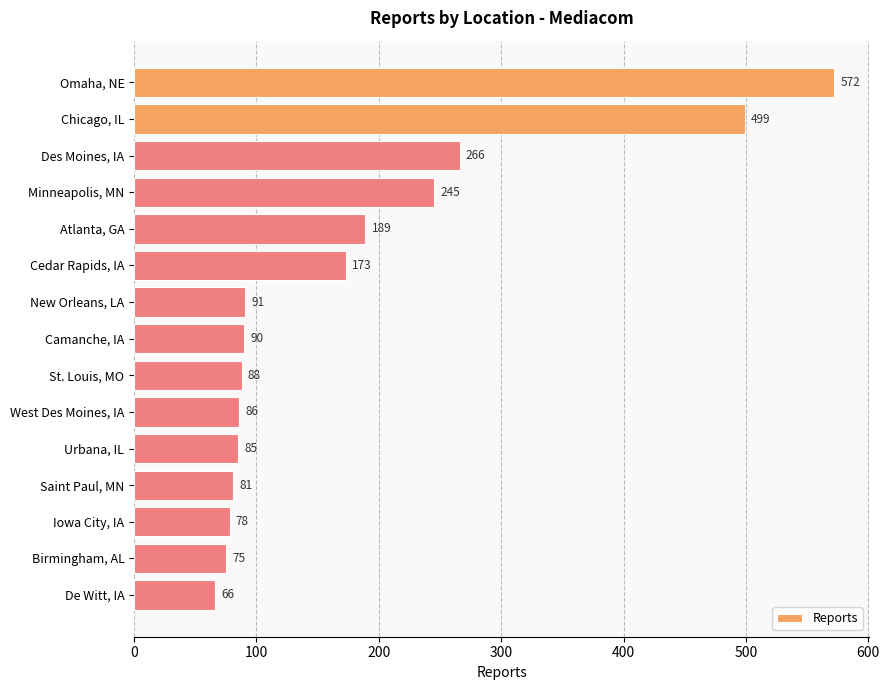

How many data points are less than 90?

7